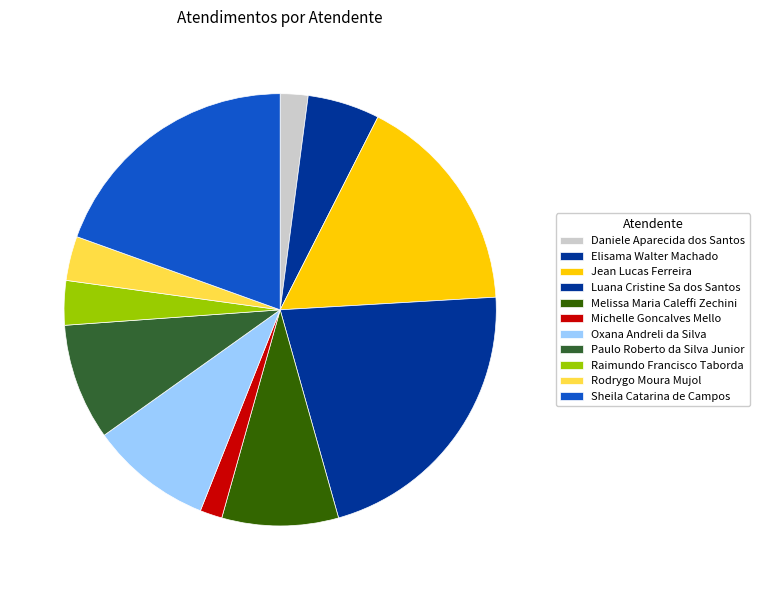

The Raimundo Francisco Taborda slice represents 12% of the pie. True or false?

False